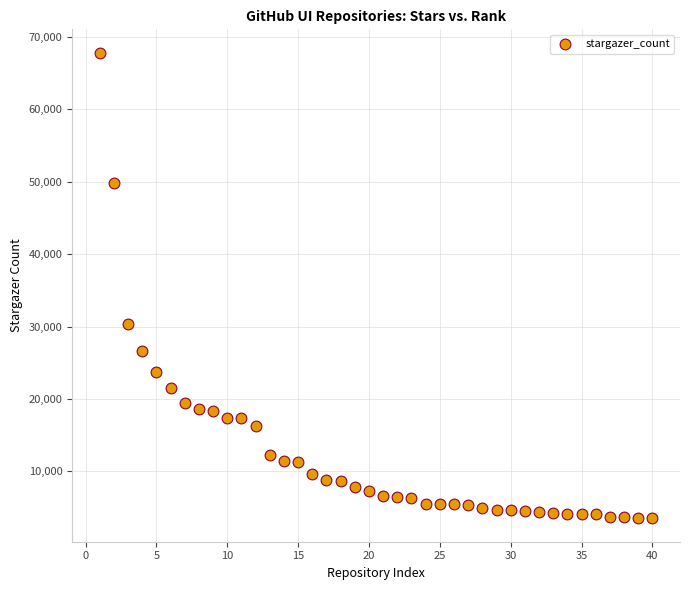

What Y value in the scatter plot is closest to 35666?

30295